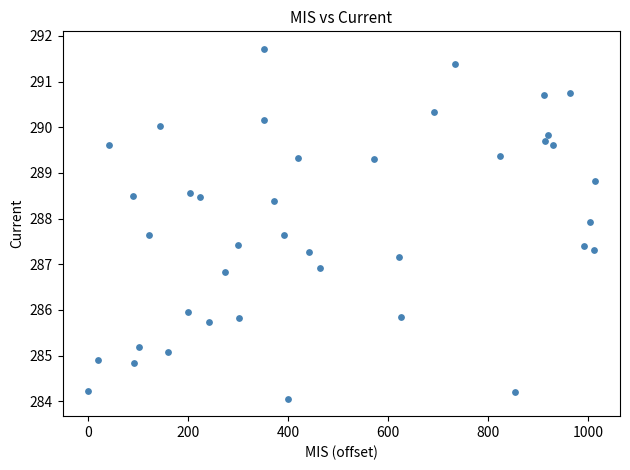

What is the range of Y values (max minus min)?

7.7